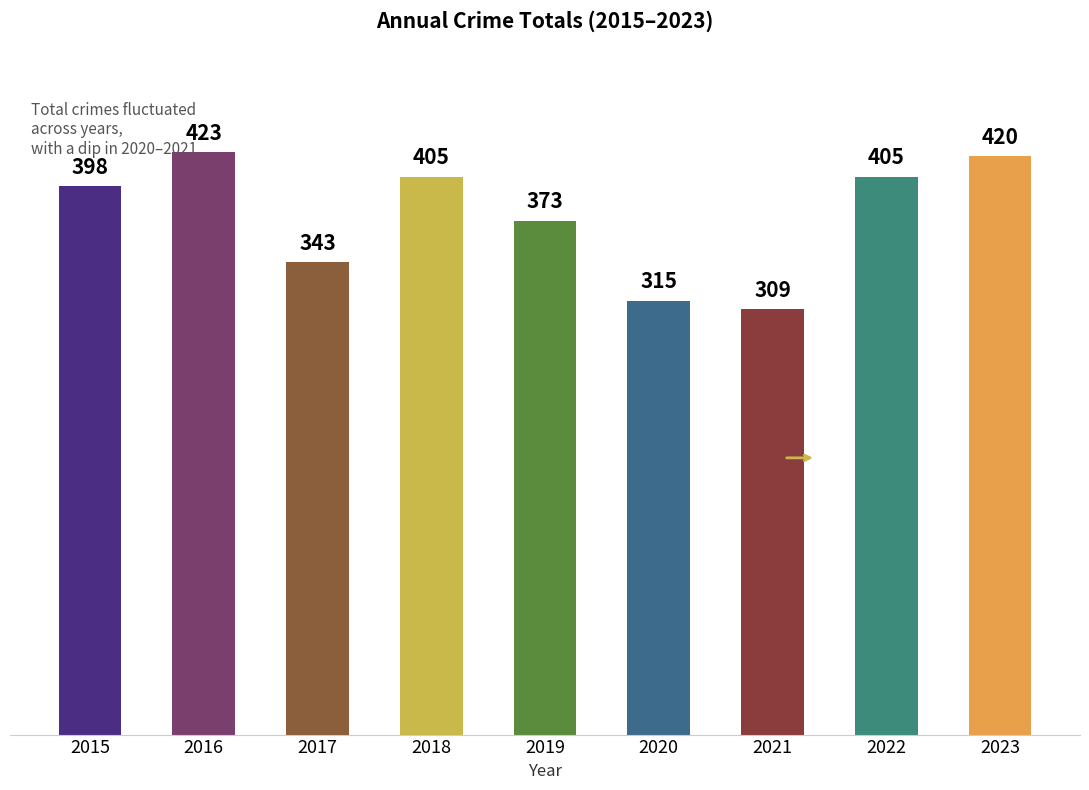

What is the ratio of the value at 2016 to the value at 2018?

1.0